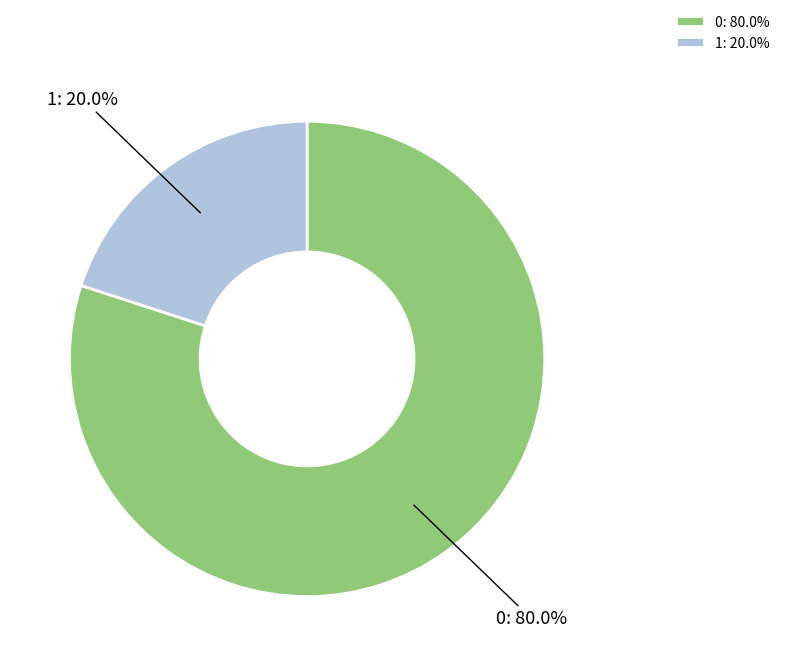

Rank the categories by value from lowest to highest.

1, 0